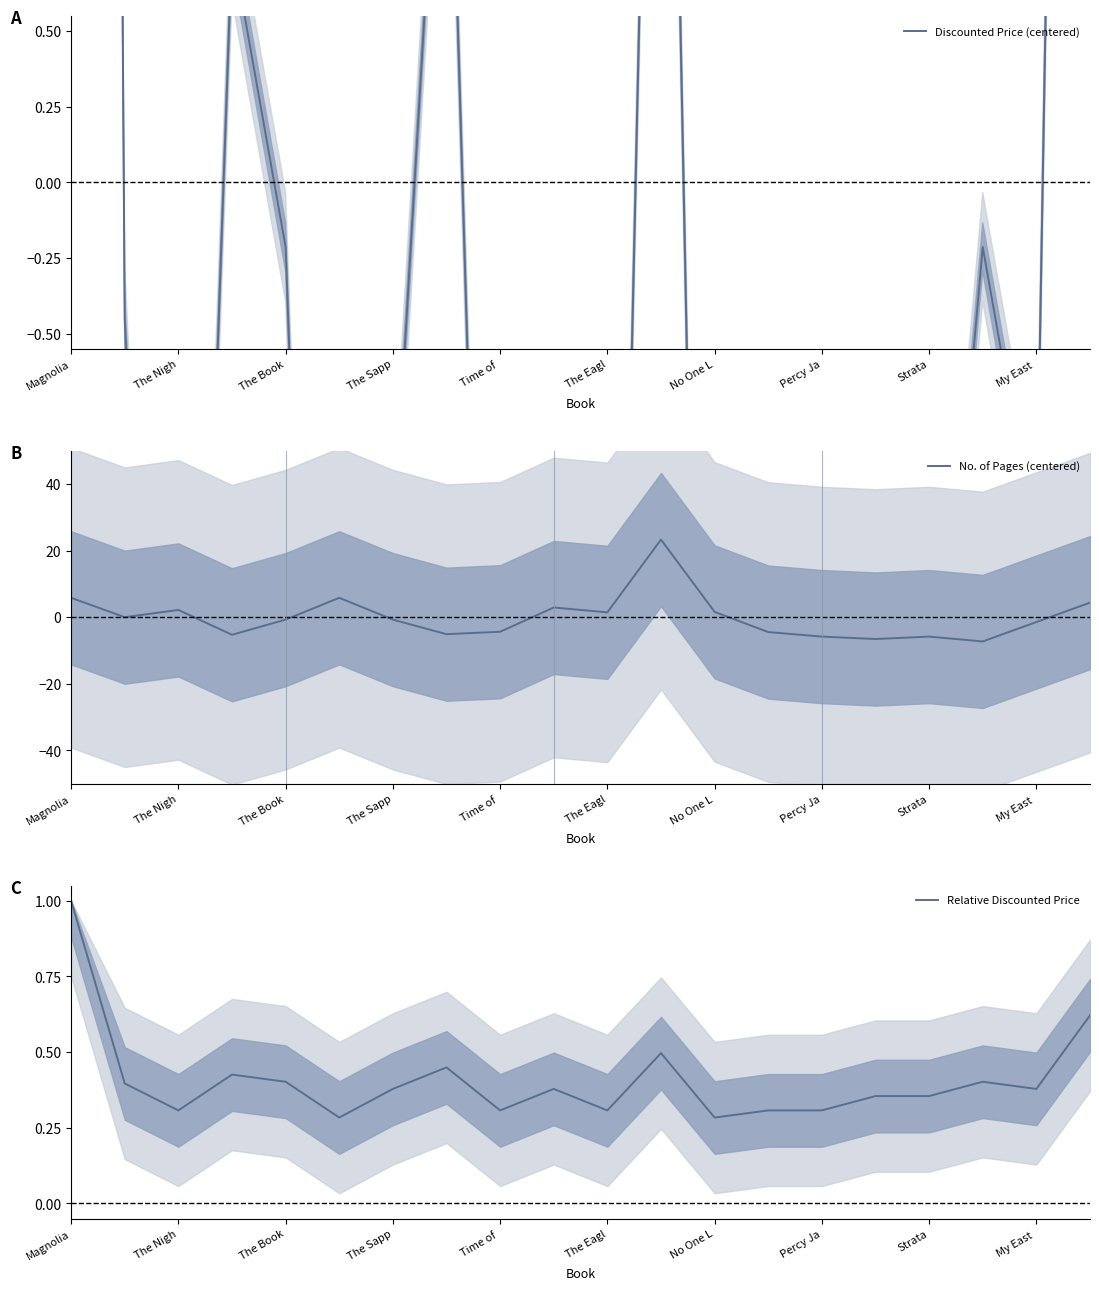

True or false: Discounted Price (centered) and No. of Pages (centered) cross at least once.

True